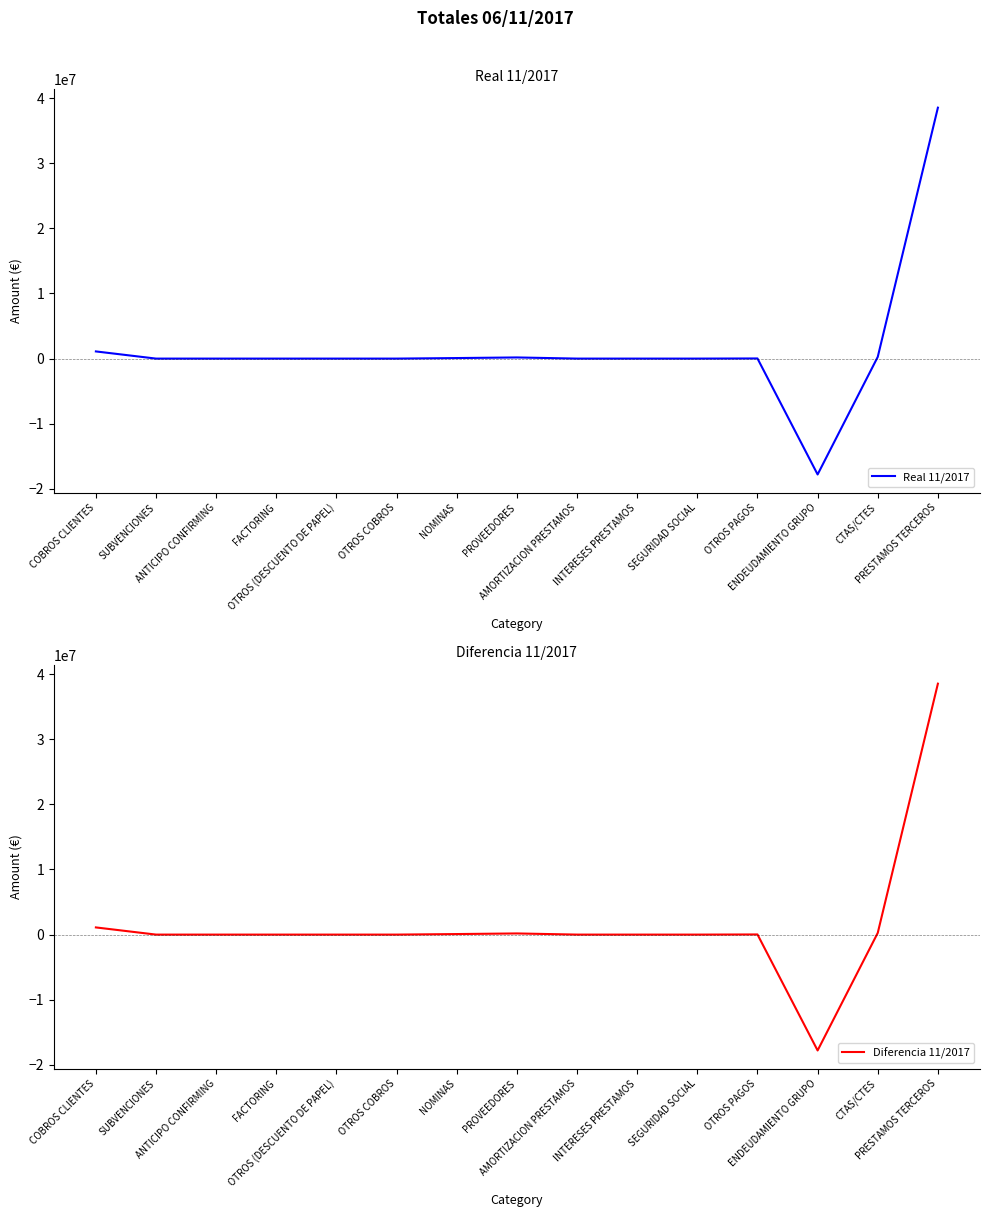

Rank the series by their maximum value, from highest to lowest.

Real 11/2017, Diferencia 11/2017